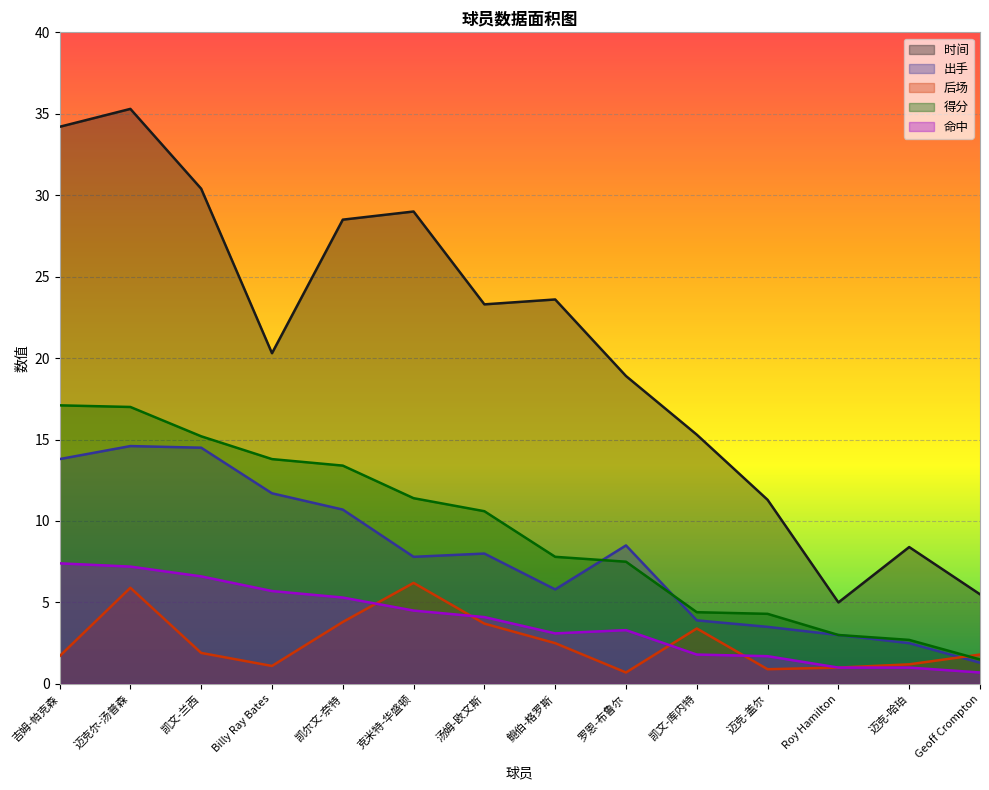

How many lines are shown in the chart?

5